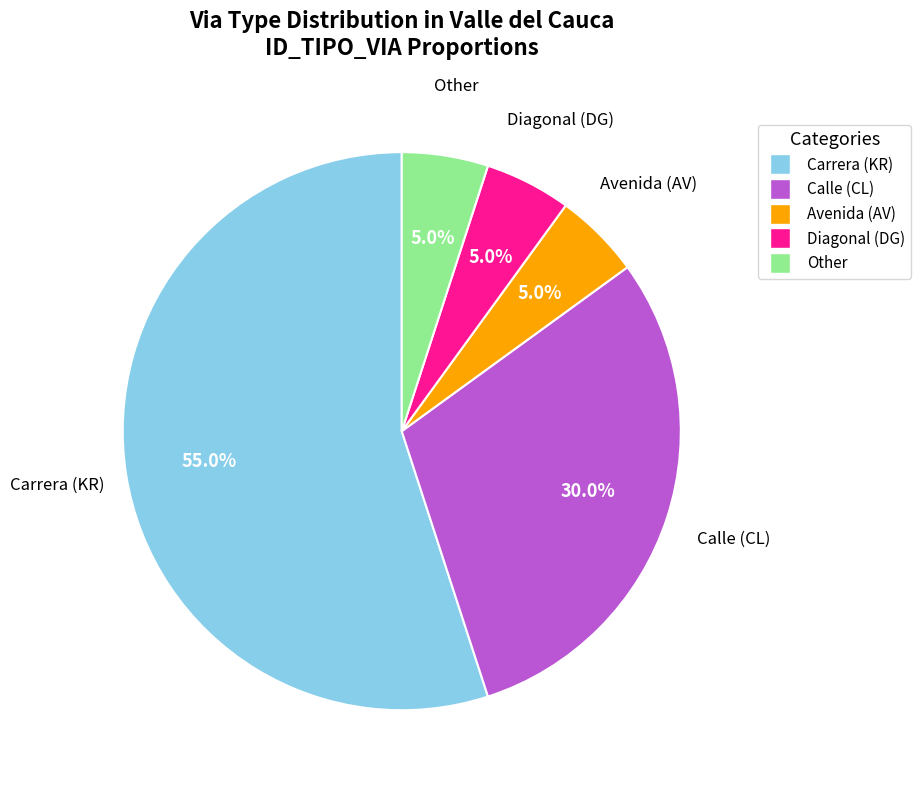

Does any single category account for the majority?

Yes